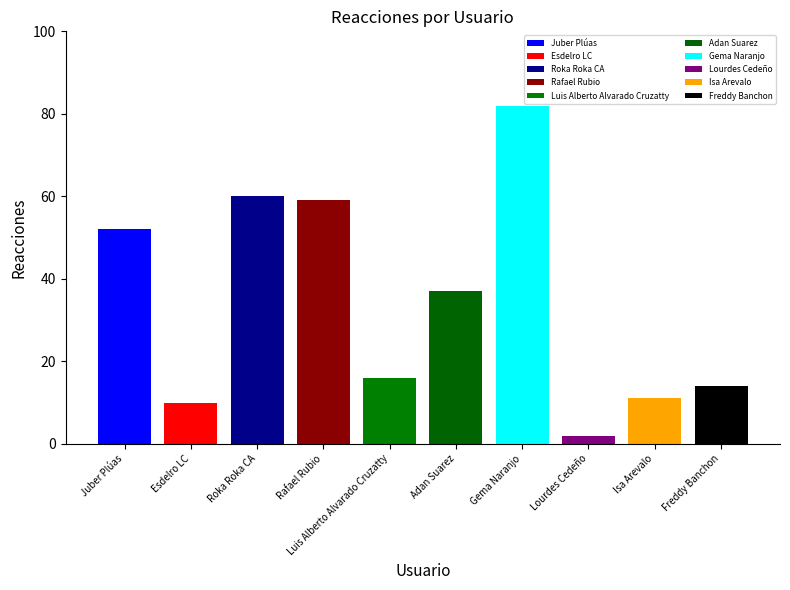

Is it true that the value at Juber Plúas is 52?

True